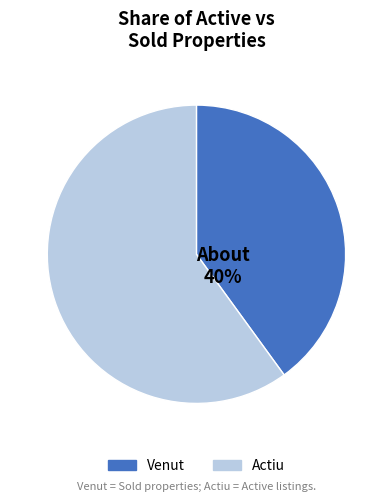

Is there any slice that represents more than half of the pie?

Yes